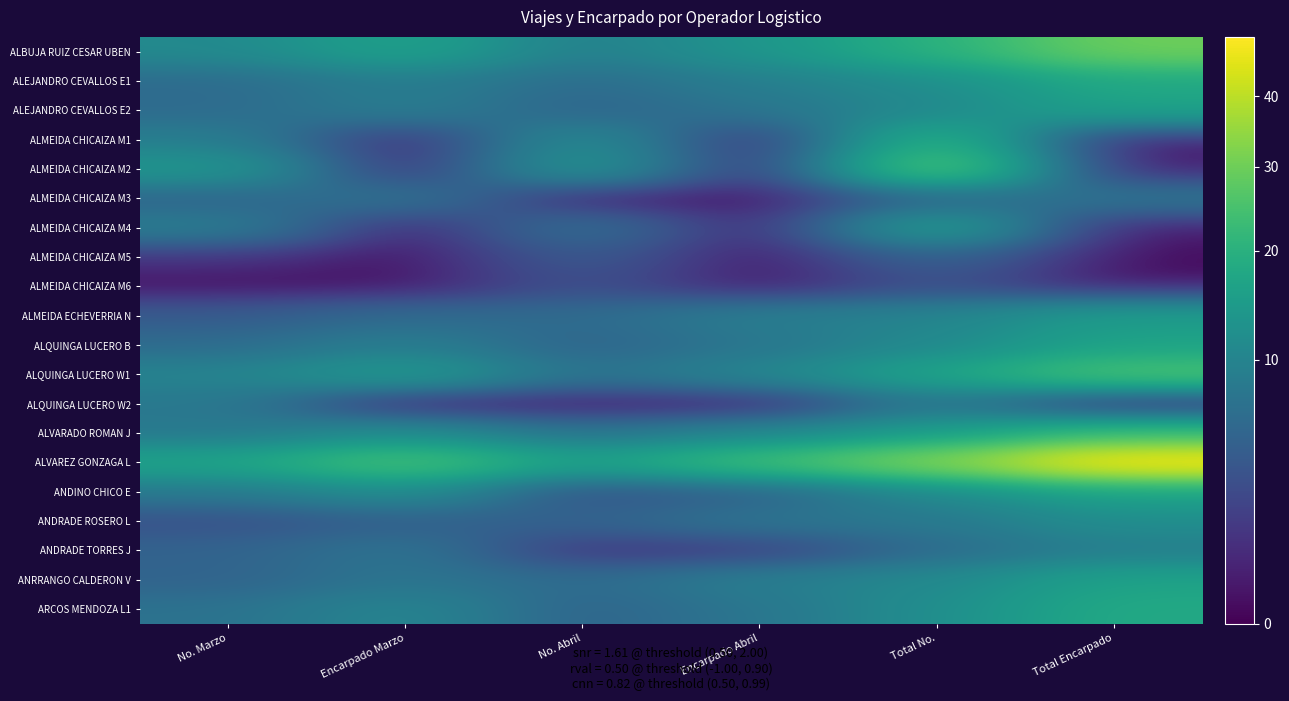

Reading left to right, what are all the values shown in this chart?

ALBUJA RUIZ CESAR UBEN: No. Marzo=11.0	Encarpado Marzo=16.5	No. Abril=9.0	Encarpado Abril=13.5	Total No.=20.0	Total Encarpado=30.0
ALEJANDRO CEVALLOS E1: No. Marzo=6.0	Encarpado Marzo=9.0	No. Abril=6.0	Encarpado Abril=9.0	Total No.=12.0	Total Encarpado=18.0
ALEJANDRO CEVALLOS E2: No. Marzo=6.0	Encarpado Marzo=9.0	No. Abril=5.0	Encarpado Abril=7.5	Total No.=11.0	Total Encarpado=16.5
ALMEIDA CHICAIZA M1: No. Marzo=9.0	Encarpado Marzo=0.0	No. Abril=12.0	Encarpado Abril=0.0	Total No.=21.0	Total Encarpado=0.0
ALMEIDA CHICAIZA M2: No. Marzo=14.0	Encarpado Marzo=0.0	No. Abril=14.0	Encarpado Abril=0.0	Total No.=28.0	Total Encarpado=0.0
ALMEIDA CHICAIZA M3: No. Marzo=5.0	Encarpado Marzo=7.5	No. Abril=0.0	Encarpado Abril=0.0	Total No.=5.0	Total Encarpado=7.5
ALMEIDA CHICAIZA M4: No. Marzo=9.0	Encarpado Marzo=0.0	No. Abril=7.0	Encarpado Abril=0.0	Total No.=16.0	Total Encarpado=0.0
ALMEIDA CHICAIZA M5: No. Marzo=1.0	Encarpado Marzo=0.0	No. Abril=4.0	Encarpado Abril=0.0	Total No.=5.0	Total Encarpado=0.0
ALMEIDA CHICAIZA M6: No. Marzo=0.0	Encarpado Marzo=0.0	No. Abril=3.0	Encarpado Abril=0.0	Total No.=3.0	Total Encarpado=0.0
ALMEIDA ECHEVERRIA N: No. Marzo=4.0	Encarpado Marzo=6.0	No. Abril=6.0	Encarpado Abril=9.0	Total No.=10.0	Total Encarpado=15.0
ALQUINGA LUCERO B: No. Marzo=6.0	Encarpado Marzo=9.0	No. Abril=5.0	Encarpado Abril=7.5	Total No.=11.0	Total Encarpado=16.5
ALQUINGA LUCERO W1: No. Marzo=10.0	Encarpado Marzo=15.0	No. Abril=7.0	Encarpado Abril=10.5	Total No.=17.0	Total Encarpado=25.5
ALQUINGA LUCERO W2: No. Marzo=8.0	Encarpado Marzo=0.0	No. Abril=0.0	Encarpado Abril=0.0	Total No.=8.0	Total Encarpado=0.0
ALVARADO ROMAN J: No. Marzo=8.0	Encarpado Marzo=12.0	No. Abril=7.0	Encarpado Abril=10.5	Total No.=15.0	Total Encarpado=22.5
ALVAREZ GONZAGA L: No. Marzo=17.0	Encarpado Marzo=25.5	No. Abril=16.0	Encarpado Abril=24.0	Total No.=33.0	Total Encarpado=49.5
ANDINO CHICO E: No. Marzo=8.0	Encarpado Marzo=12.0	No. Abril=3.0	Encarpado Abril=4.5	Total No.=11.0	Total Encarpado=16.5
ANDRADE ROSERO L: No. Marzo=3.0	Encarpado Marzo=4.5	No. Abril=5.0	Encarpado Abril=7.5	Total No.=8.0	Total Encarpado=12.0
ANDRADE TORRES J: No. Marzo=5.0	Encarpado Marzo=7.5	No. Abril=1.0	Encarpado Abril=1.5	Total No.=6.0	Total Encarpado=9.0
ANRRANGO CALDERON V: No. Marzo=5.0	Encarpado Marzo=7.5	No. Abril=6.0	Encarpado Abril=9.0	Total No.=11.0	Total Encarpado=16.5
ARCOS MENDOZA L1: No. Marzo=7.0	Encarpado Marzo=10.5	No. Abril=5.0	Encarpado Abril=7.5	Total No.=12.0	Total Encarpado=18.0